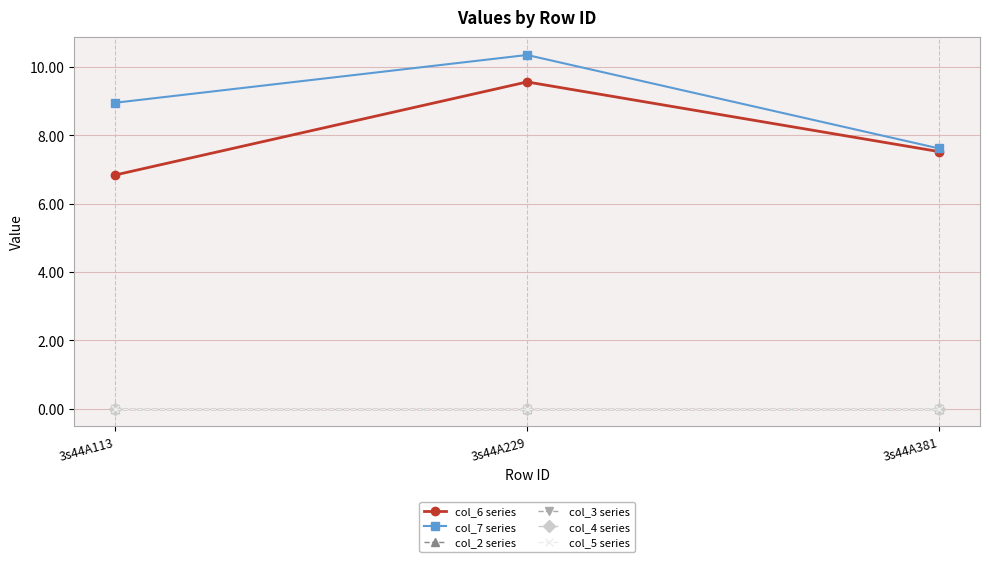

Reading left to right, extract all data points from this chart.

col_6 series: 6.8	9.6	7.5
col_7 series: 9.0	10.4	7.6
col_2 series: 0.0	0.0	0.0
col_3 series: 0.0	0.0	0.0
col_4 series: 0.0	0.0	0.0
col_5 series: 0.0	0.0	0.0